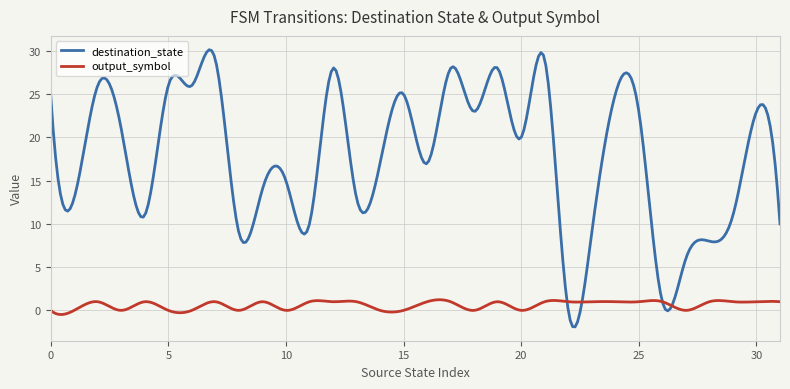

True or false: destination_state and output_symbol intersect in this chart.

True